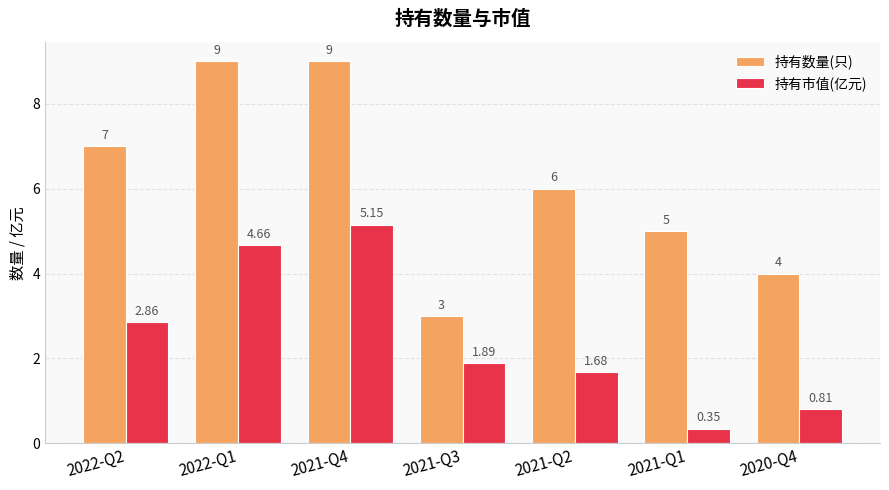

The value of 持有数量(只) at 2021-Q4 is 9.0. True or false?

True